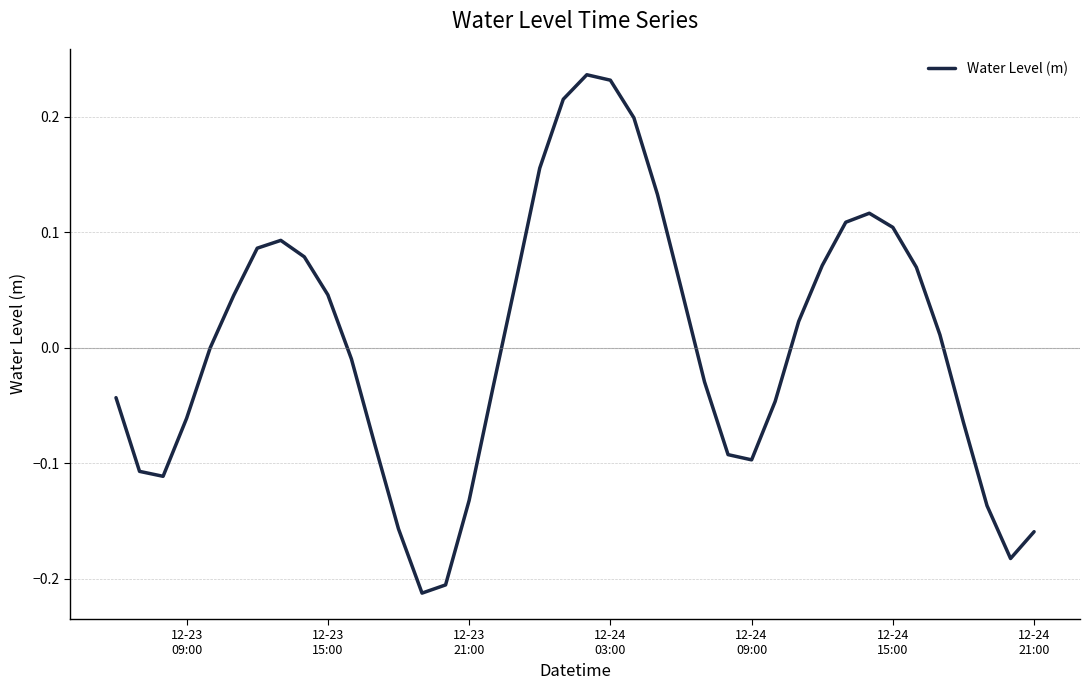

Does the chart display data point markers on the line(s)?

No